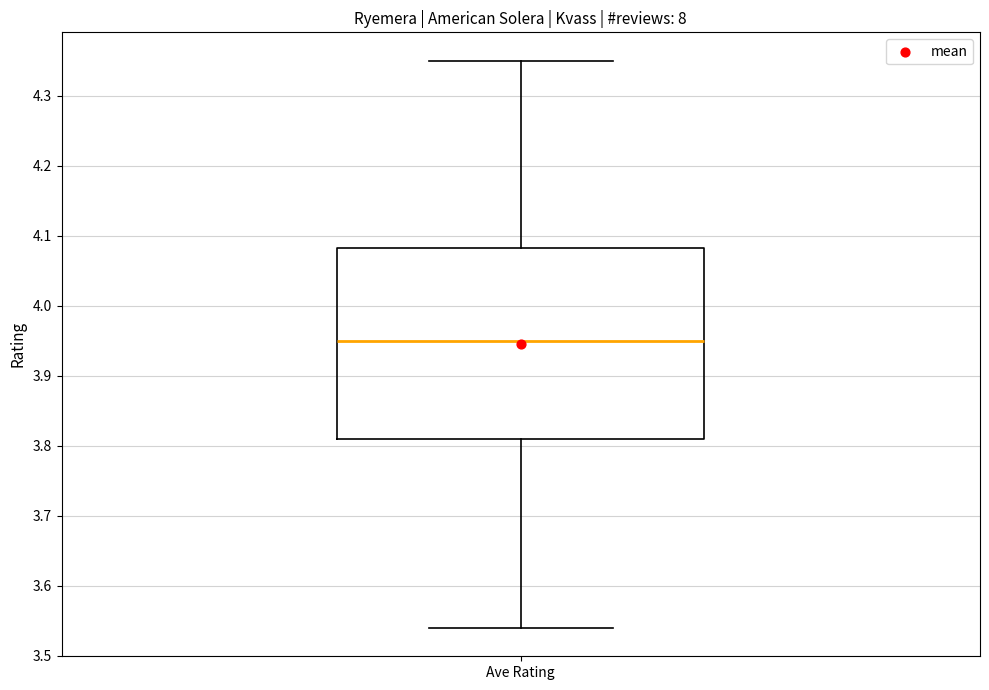

Read this box plot against the y-axis: the position of the median line, the range covered by the box, and the ends of both whiskers. The values are not printed on the chart, so give them approximately, as read against the axis.

median 3.95, box 3.81 to 4.08, whiskers 3.54 to 4.35